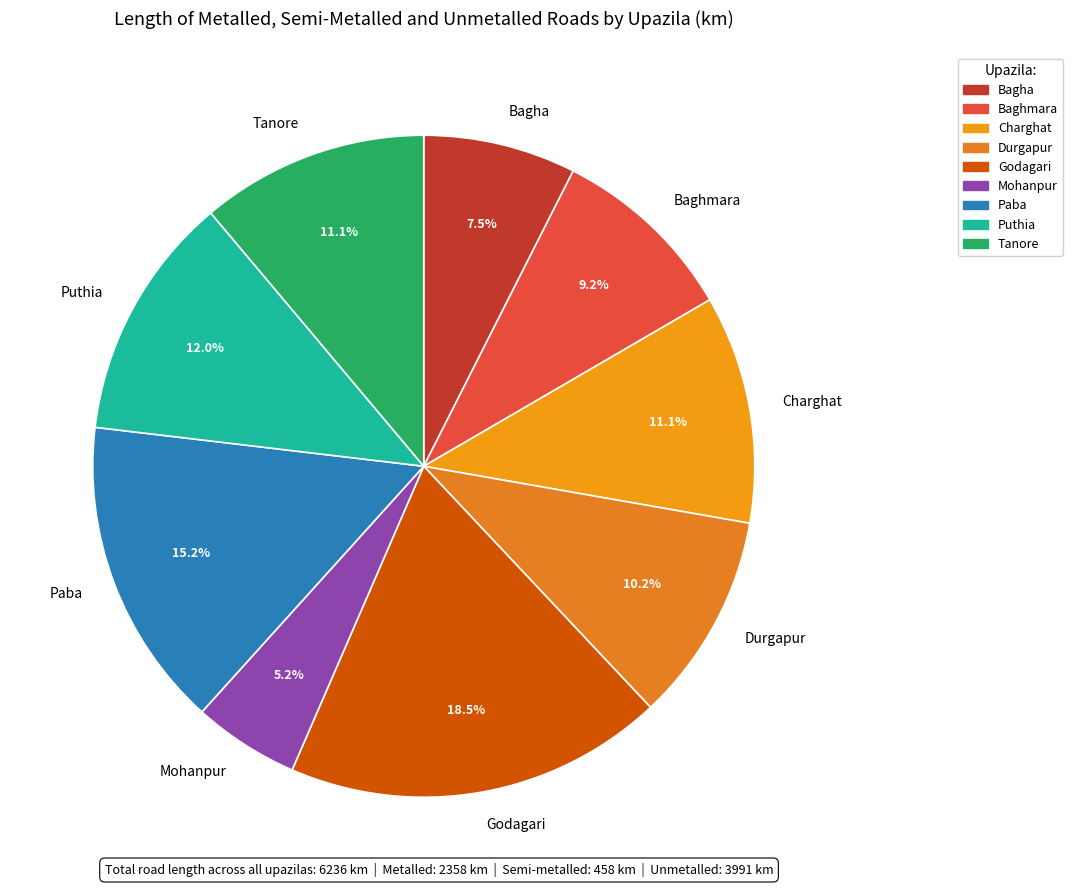

What percentage is the Baghmara slice, to the nearest percent?

9%